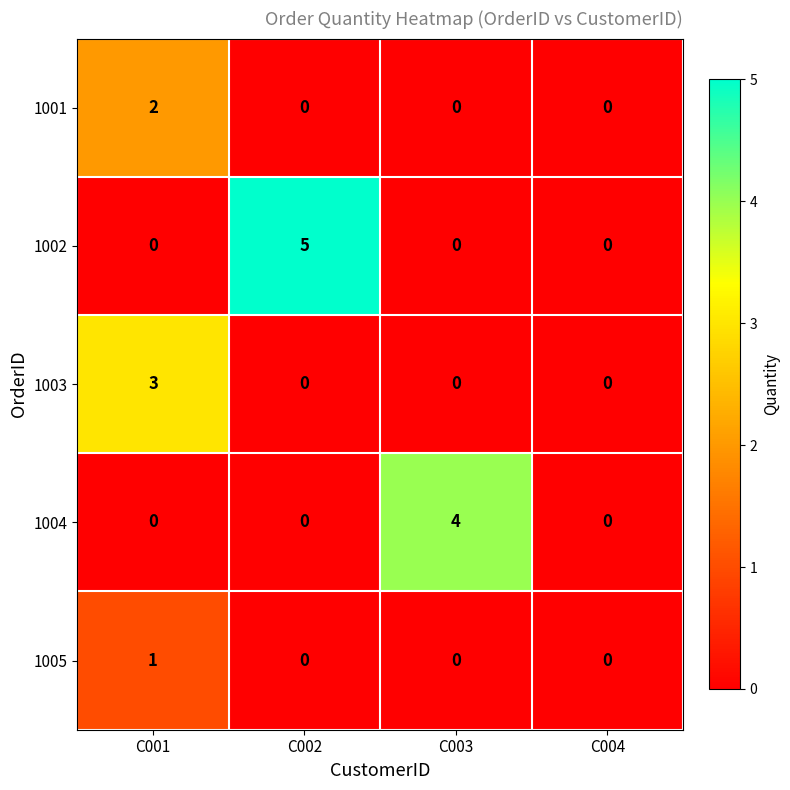

List the series in order of their overall mean, lowest first.

1005, 1001, 1003, 1004, 1002